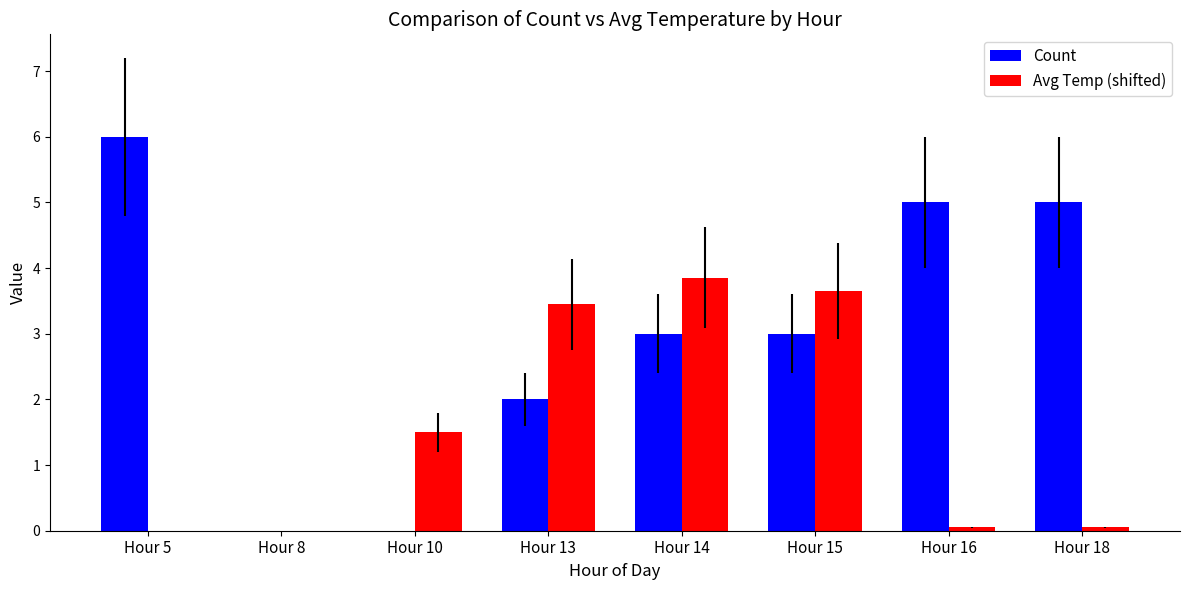

How many series are shown in this chart?

2